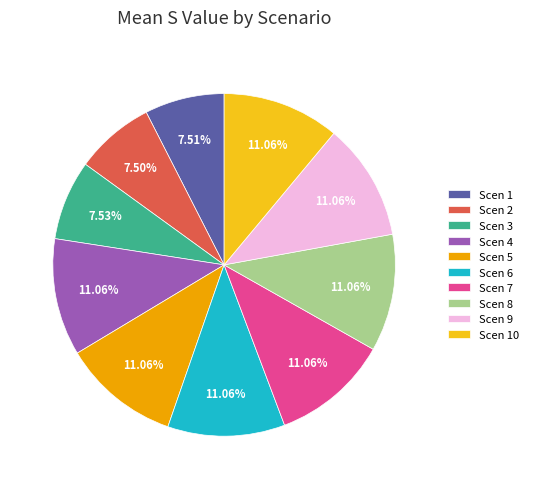

To the nearest percent, what is the difference between the largest and smallest slice percentages?

4%